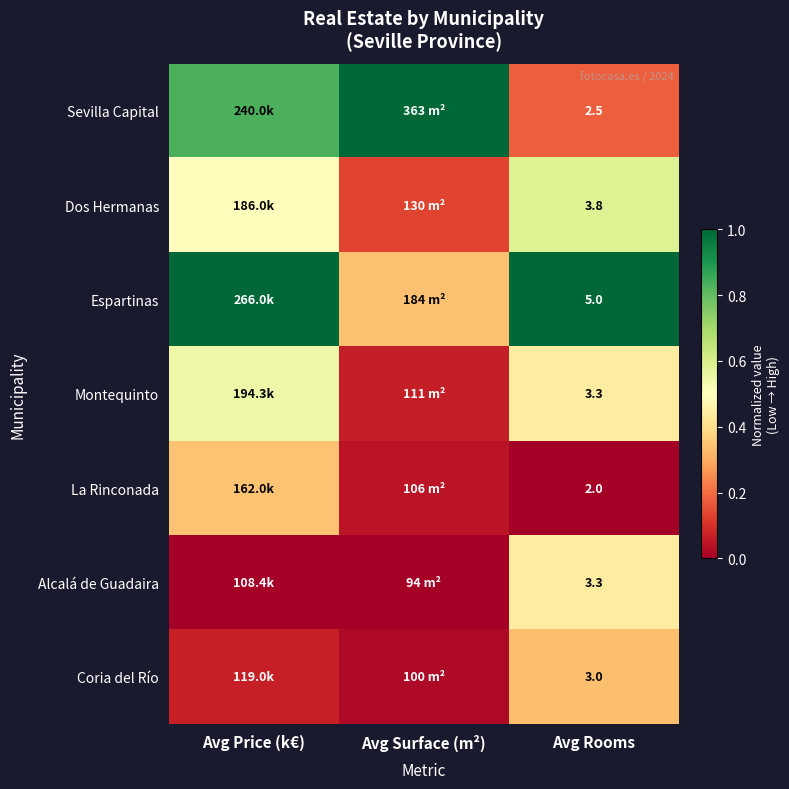

At which category does the chart reach its peak across all series?

Avg Surface (m²)